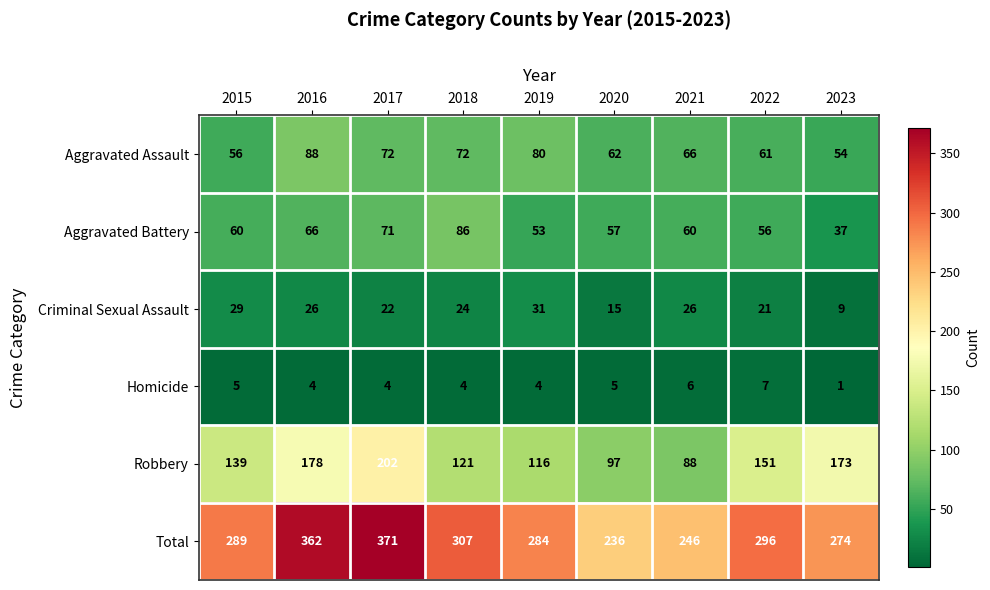

Is it true that Aggravated Battery equals 60 at 2015?

True